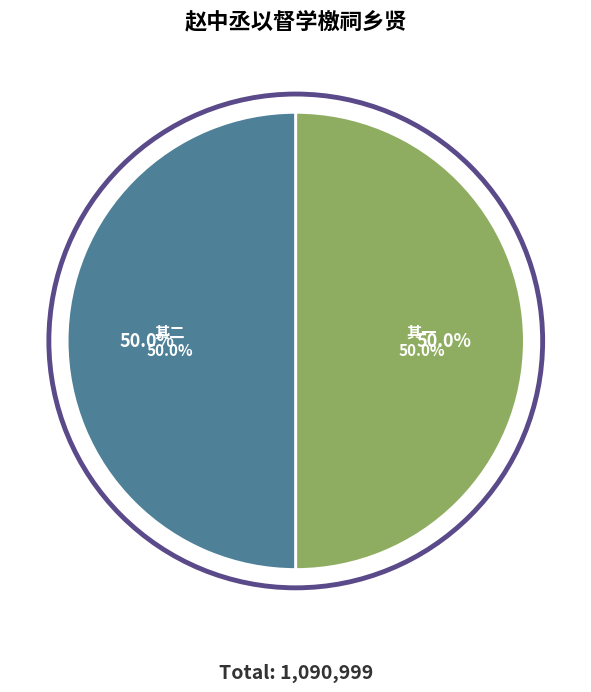

To the nearest percent, what is the combined percentage of 赵中丞以督学檄祠乡贤中丞宗鲁别驾尊人也 其一 and 赵中丞以督学檄祠乡贤中丞宗鲁别驾尊人也 其二?

100%